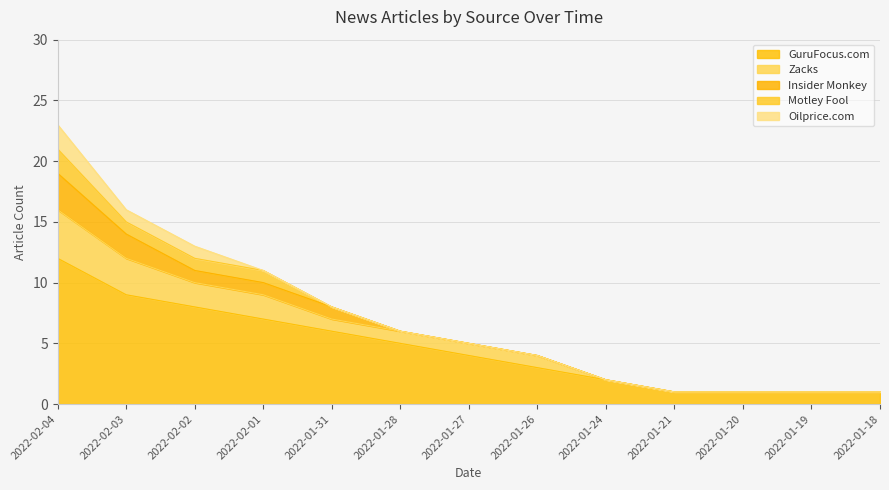

What is the label of the 13th point from the right?

2022-02-04